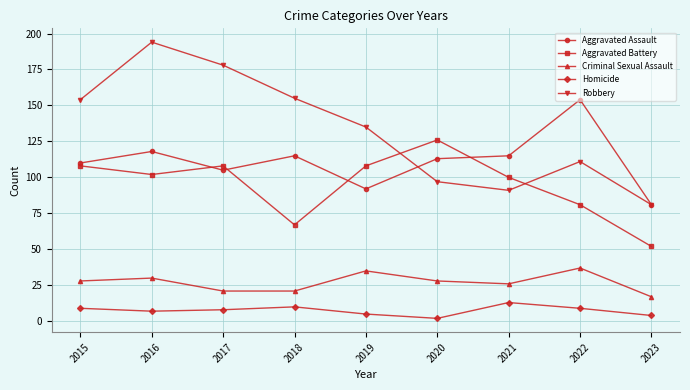

True or false: Criminal Sexual Assault has more than 1 interior local peaks.

True